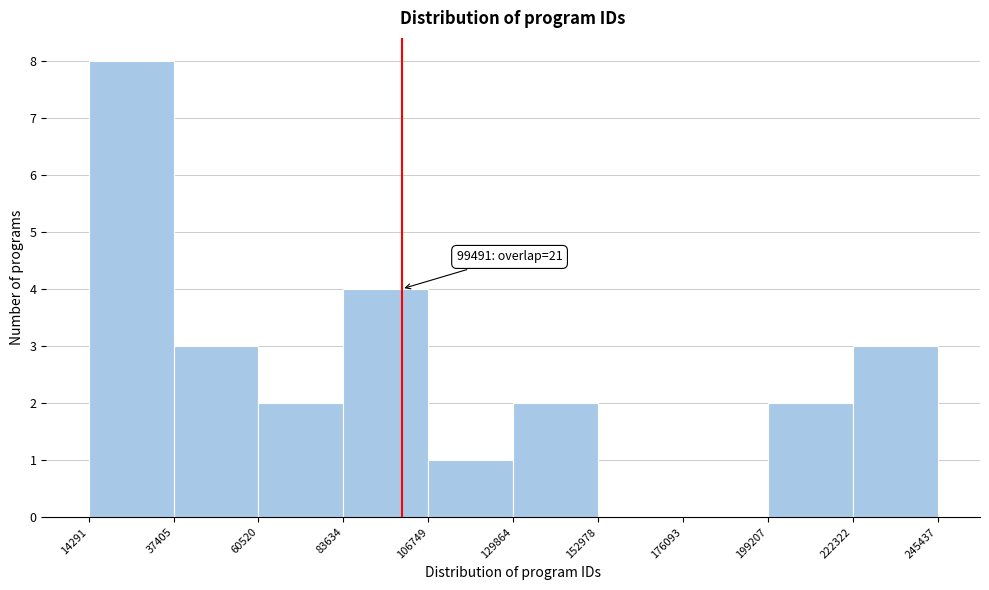

Over which range of the x-axis is the bar tallest?

14291 to 37405